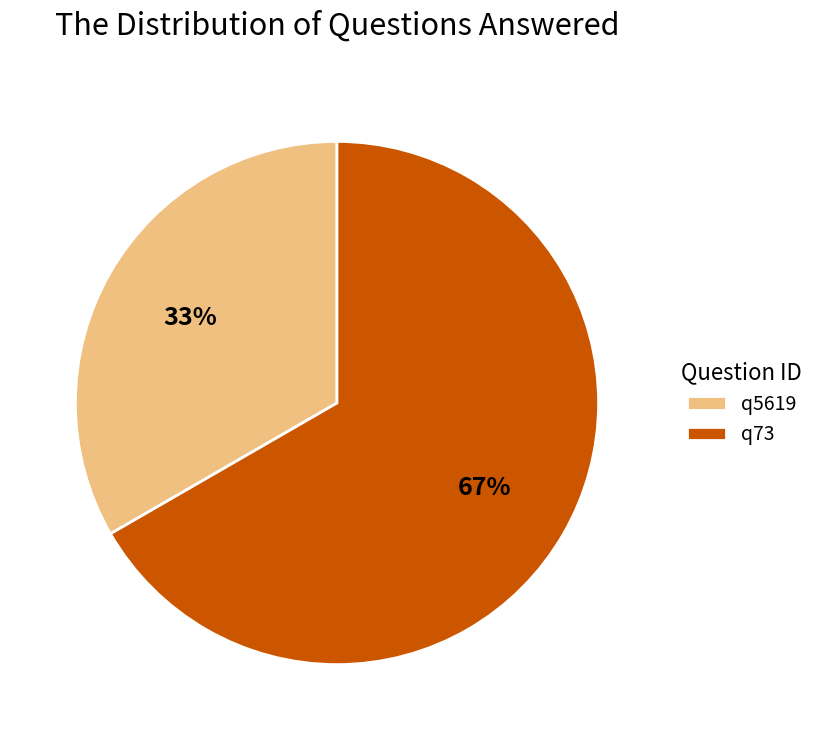

To the nearest percent, what is the combined percentage of q73 and q5619?

100%